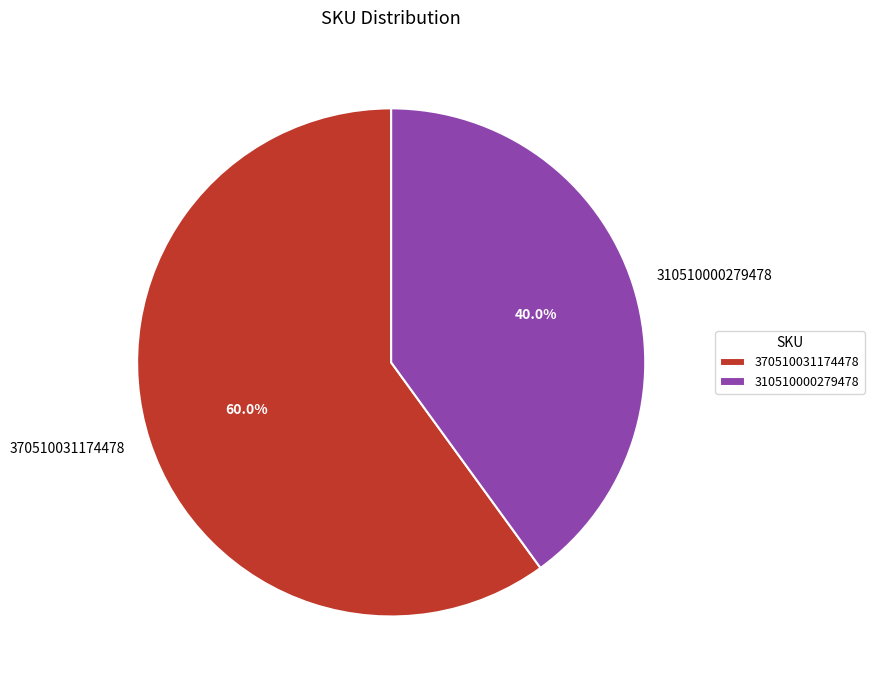

Is it true that 310510000279478 is 28% of the pie?

False